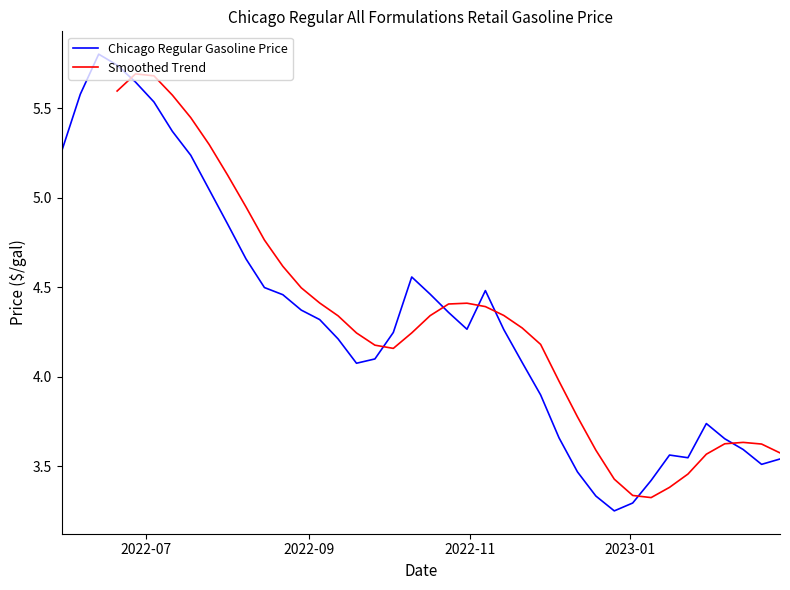

What is the highest value of the Chicago Regular Gasoline Price series?

5.8